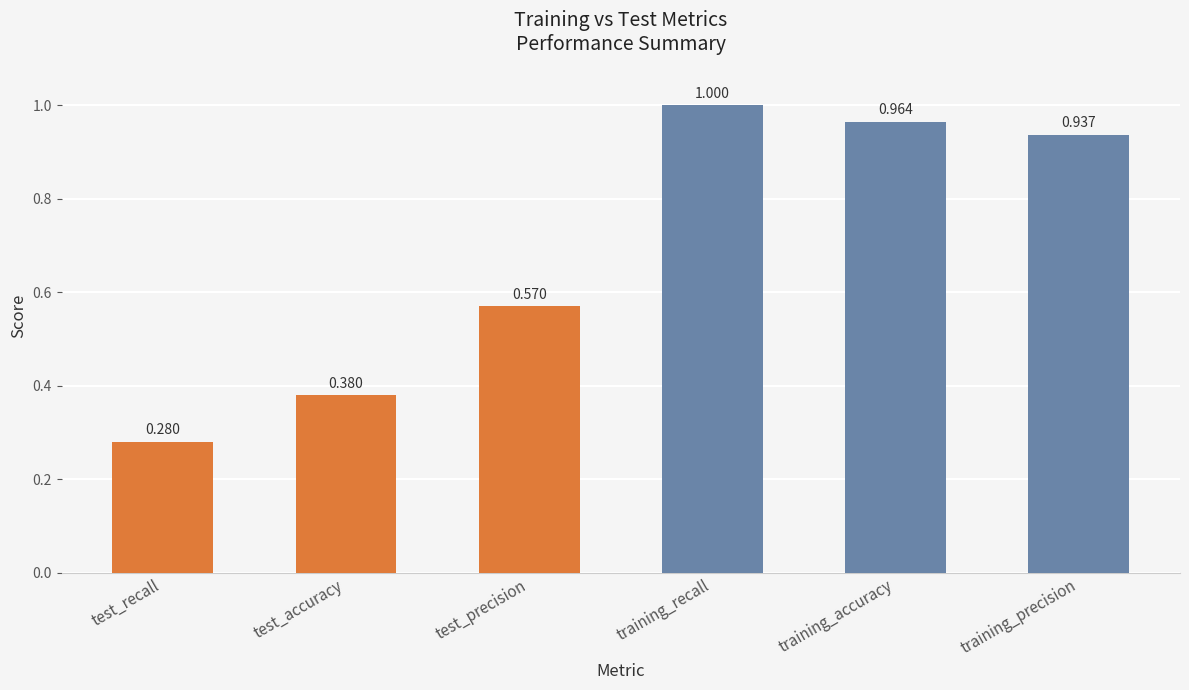

What is the value of the 5th bar from the left?

1.0